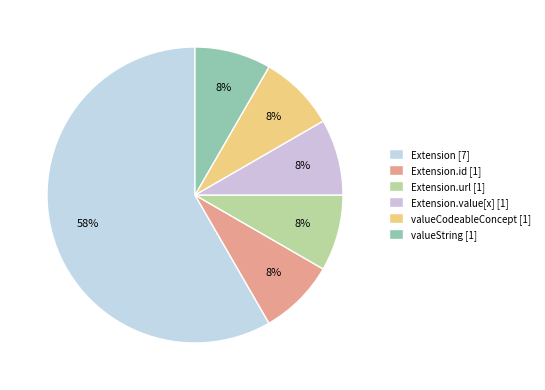

Count the number of slices in the pie.

6